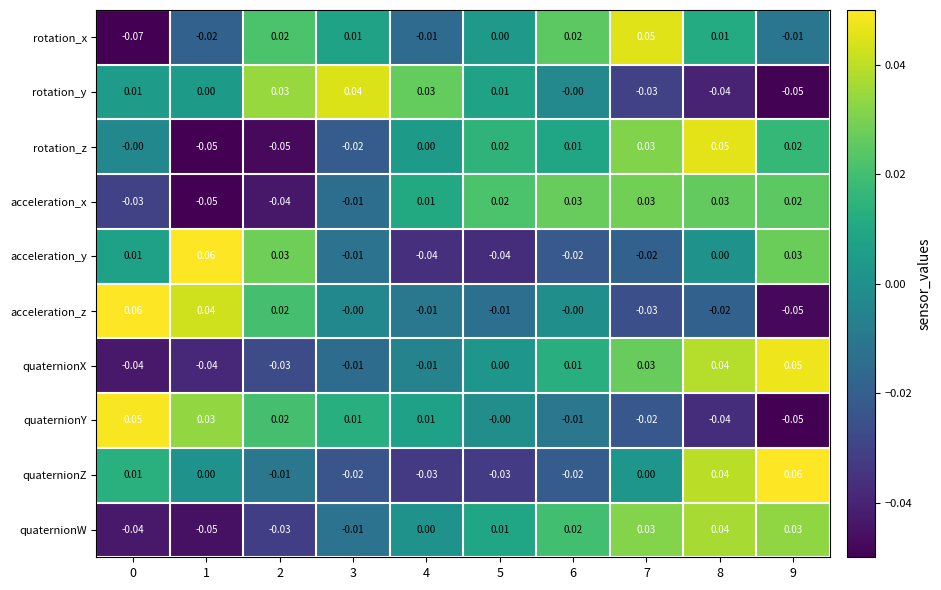

Is the value of rotation_z at 3 greater than the value of acceleration_z at 1?

No